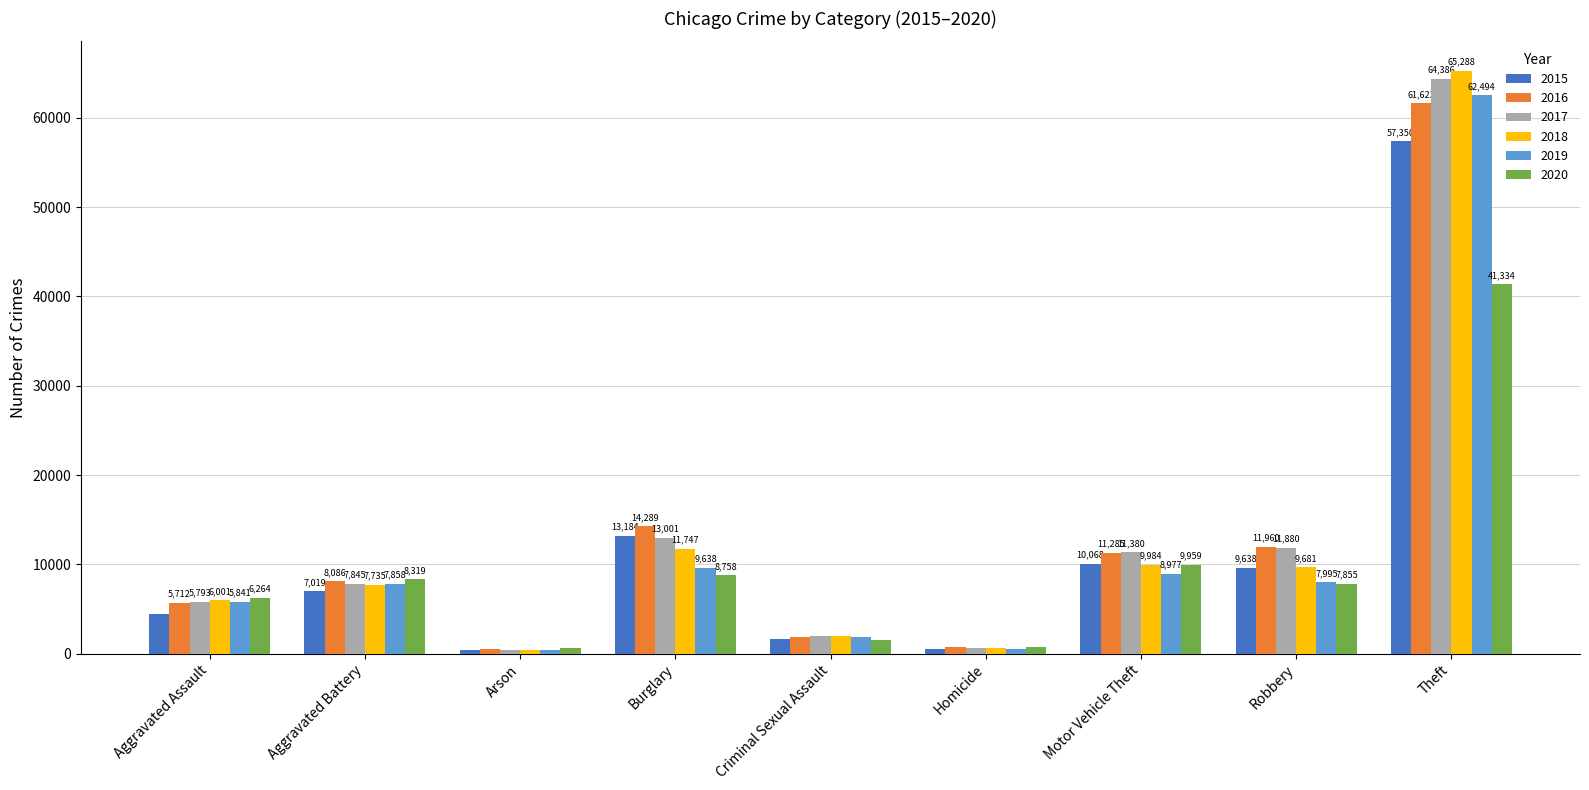

What is the difference between the 2019 values at Arson and Motor Vehicle Theft?

8601